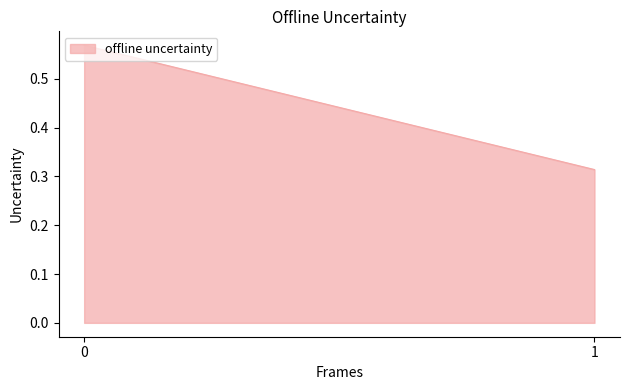

The chart shows a value of 0.2 at 1. True or false?

False